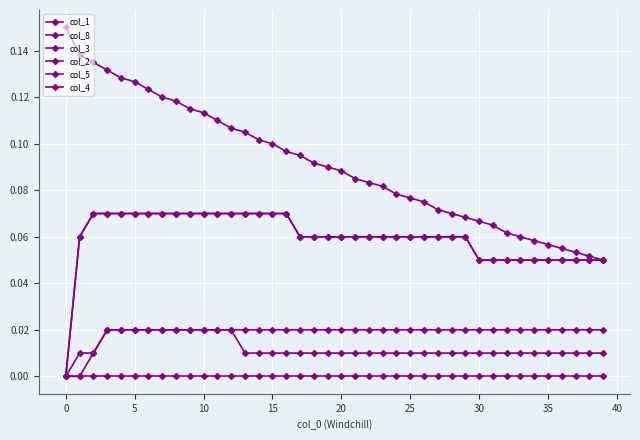

At how many categories does at least one series exceed 0?

40